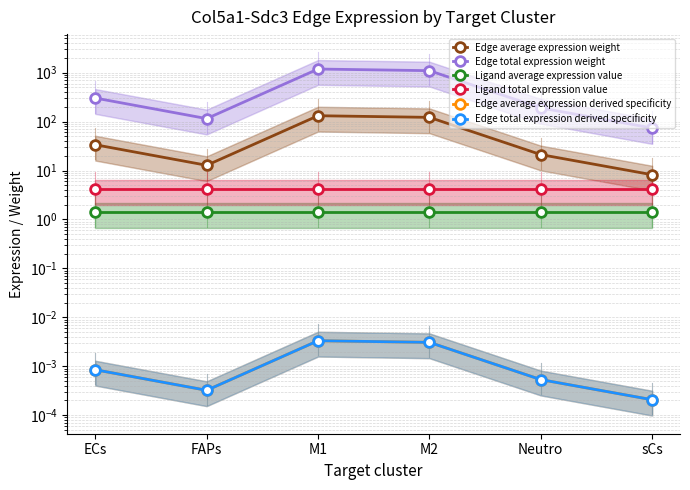

Reading right to left, what are all the values shown in this chart?

Edge average expression weight: sCs=8.2	Neutro=21.2	M2=122.1	M1=131.9	FAPs=12.8	ECs=33.7
Edge total expression weight: sCs=73.9	Neutro=190.6	M2=1099.3	M1=1187.1	FAPs=115.2	ECs=303.1
Ligand average expression value: sCs=1.4	Neutro=1.4	M2=1.4	M1=1.4	FAPs=1.4	ECs=1.4
Ligand total expression value: sCs=4.2	Neutro=4.2	M2=4.2	M1=4.2	FAPs=4.2	ECs=4.2
Edge average expression derived specificity: sCs=0.0	Neutro=0.0	M2=0.0	M1=0.0	FAPs=0.0	ECs=0.0
Edge total expression derived specificity: sCs=0.0	Neutro=0.0	M2=0.0	M1=0.0	FAPs=0.0	ECs=0.0